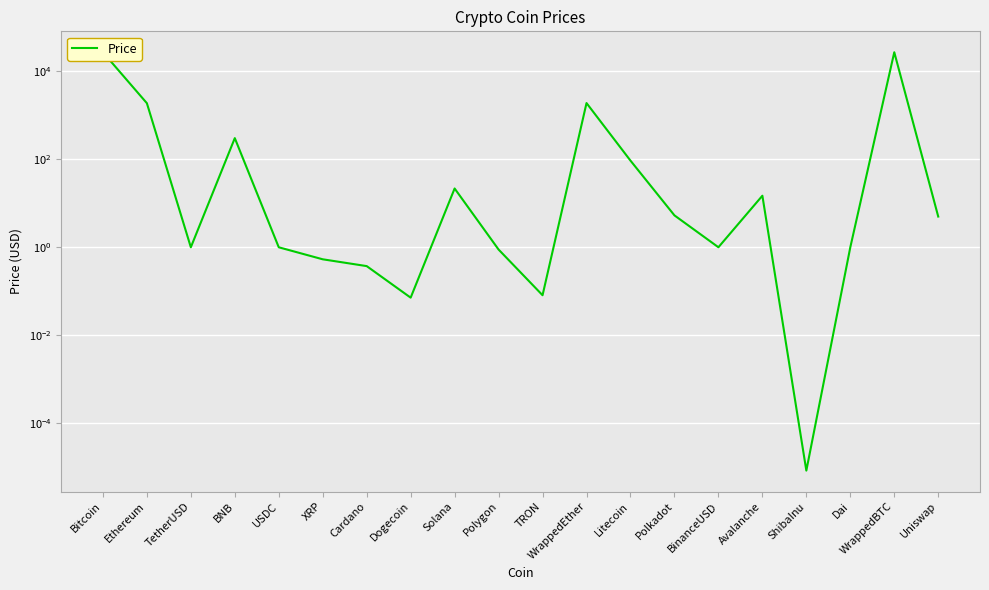

Reading right to left, list all the values displayed in this chart.

5.0	26813.5	1.0	0.0	14.8	1.0	5.3	92.8	1881.5	0.1	0.9	21.6	0.1	0.4	0.5	1.0	300.9	1.0	1869.3	26787.1